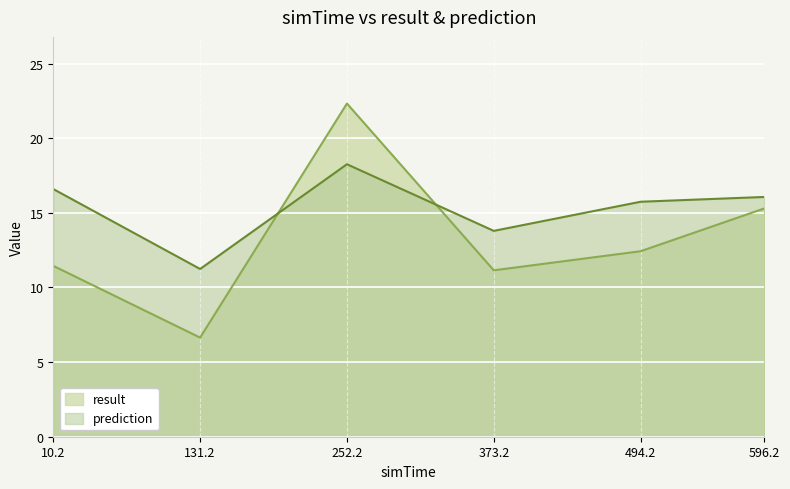

List the labels in order of prediction value, smallest first.

131.2, 373.2, 494.2, 596.2, 10.2, 252.2